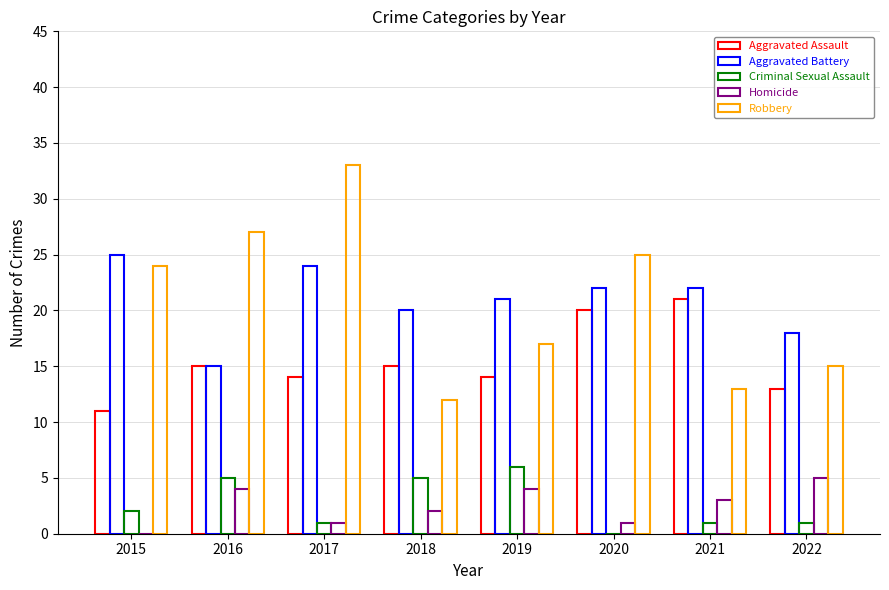

Which category has the highest value across all series?

2017